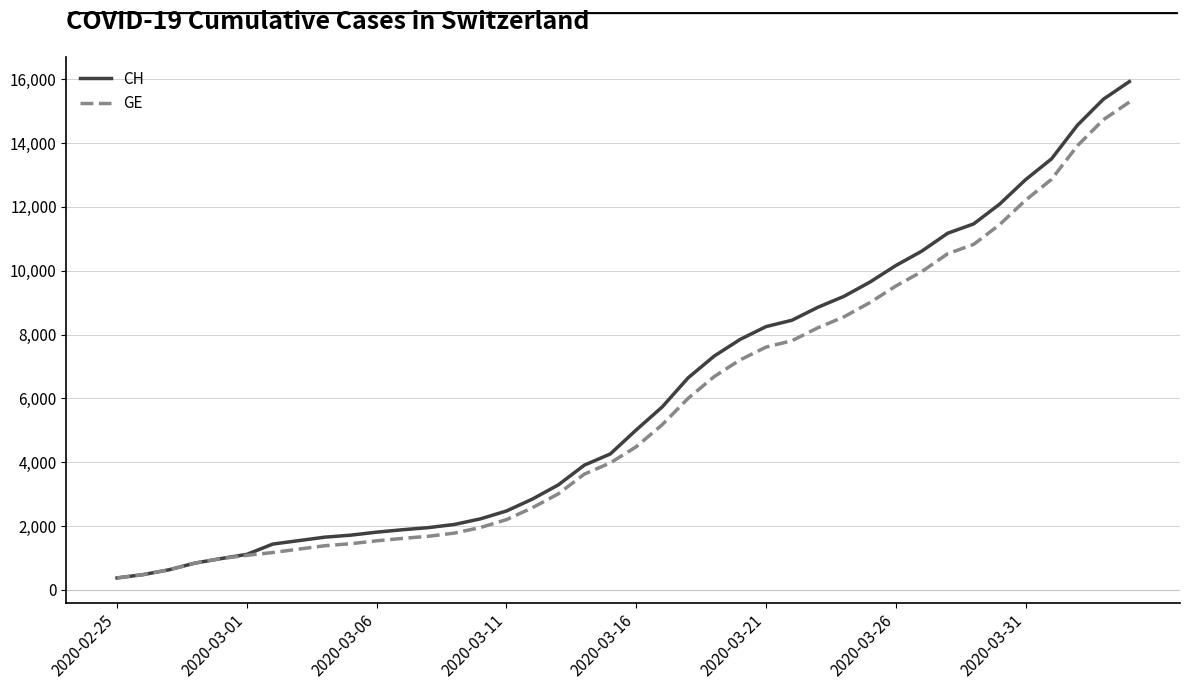

What is the minimum value for GE?

375